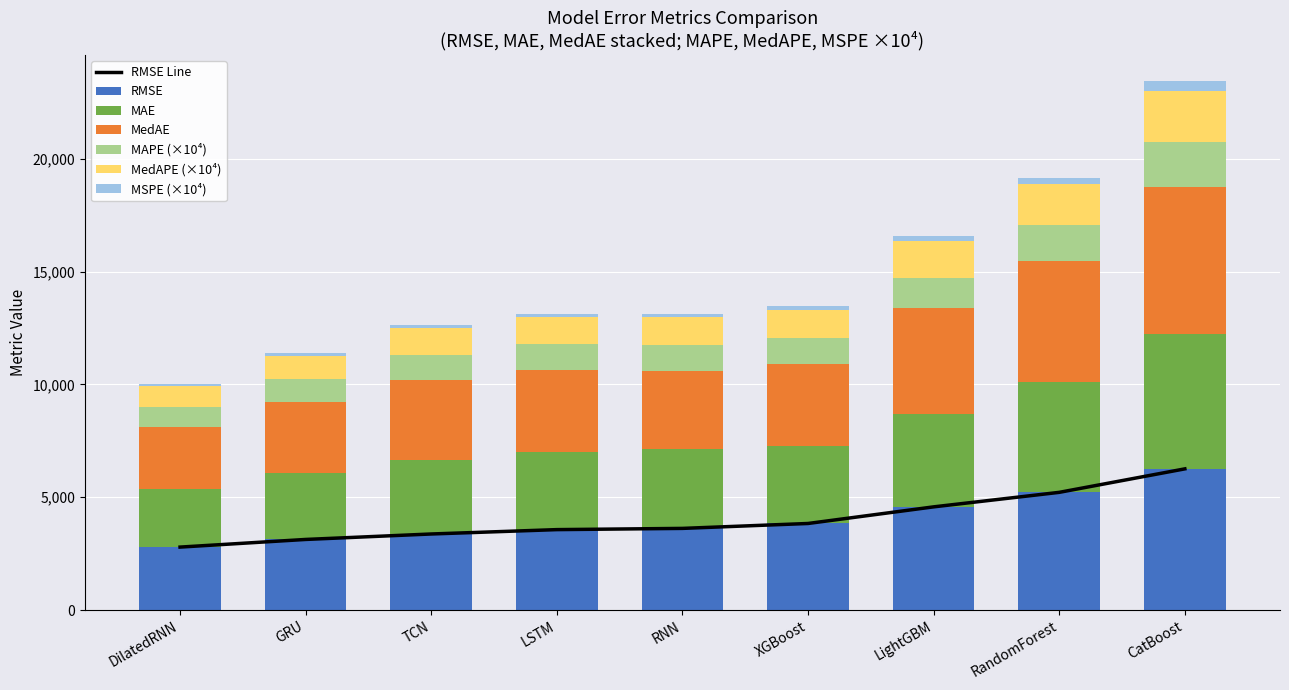

What is the total value across all series at CatBoost?

23434.4